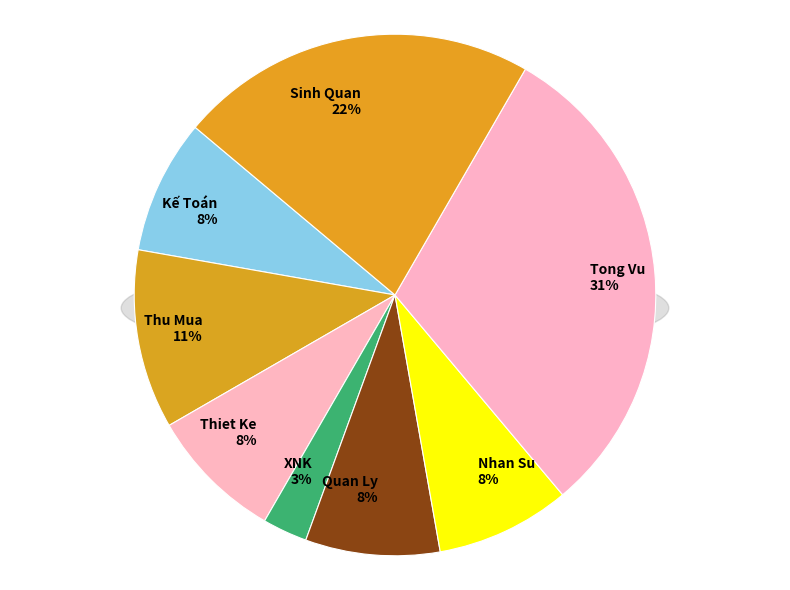

Do Tong Vu and Kế Toán together represent more than half of the pie?

No